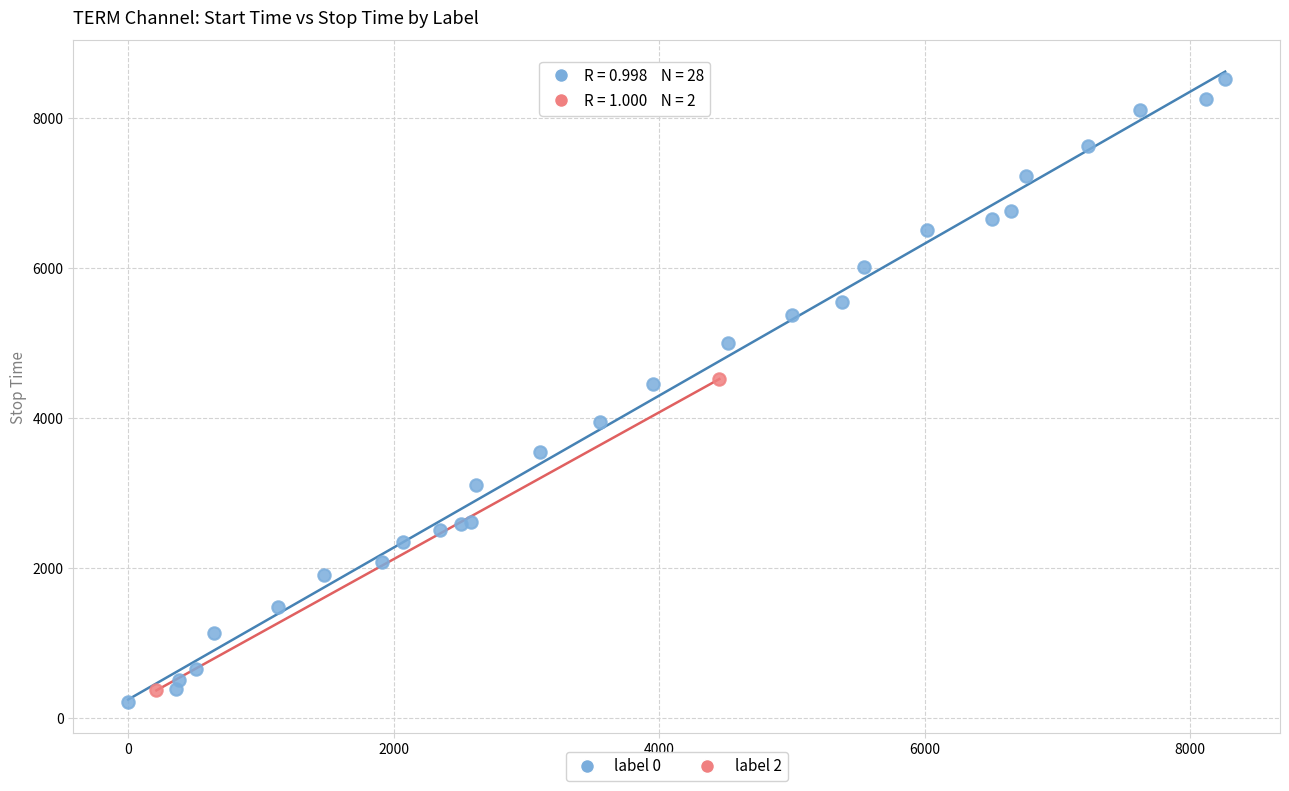

What are all the series names shown in the legend?

label 0, label 2